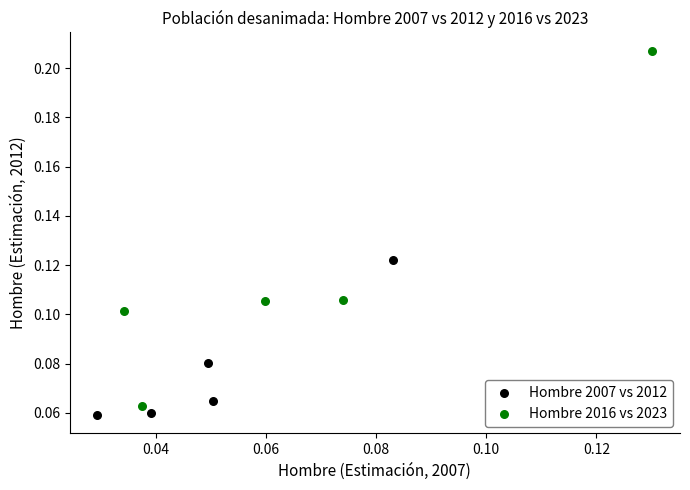

Which series has the largest Y range (max minus min)?

Hombre 2016 vs 2023